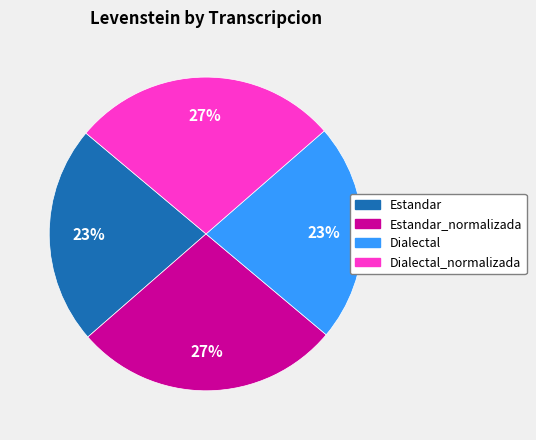

Does any single category account for the majority?

No